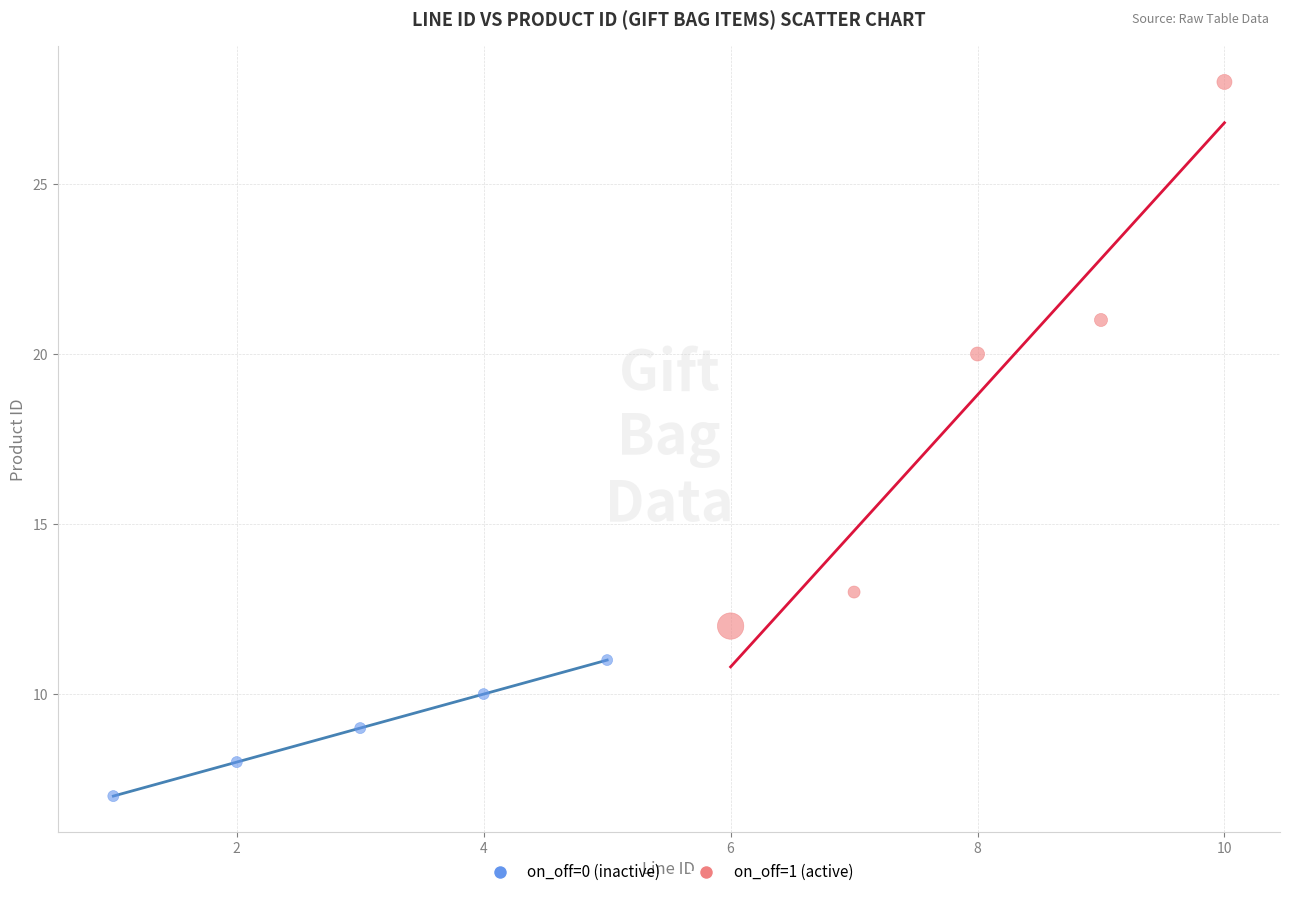

What are all the series names shown in the legend?

on_off=0 (inactive), on_off=1 (active)